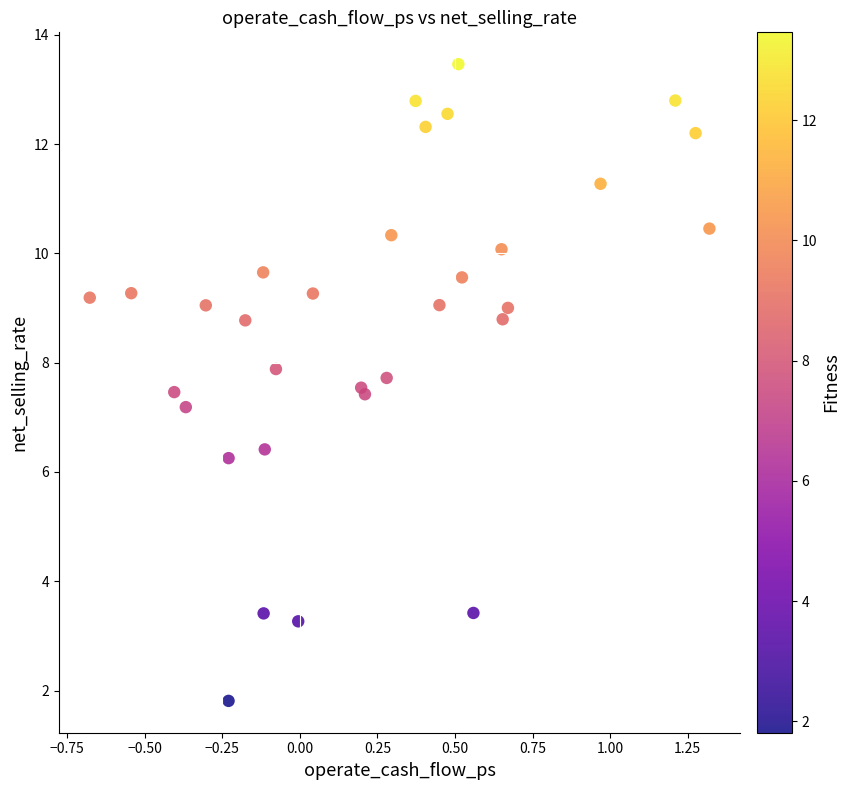

What Y value in the scatter plot is closest to 7?

7.2